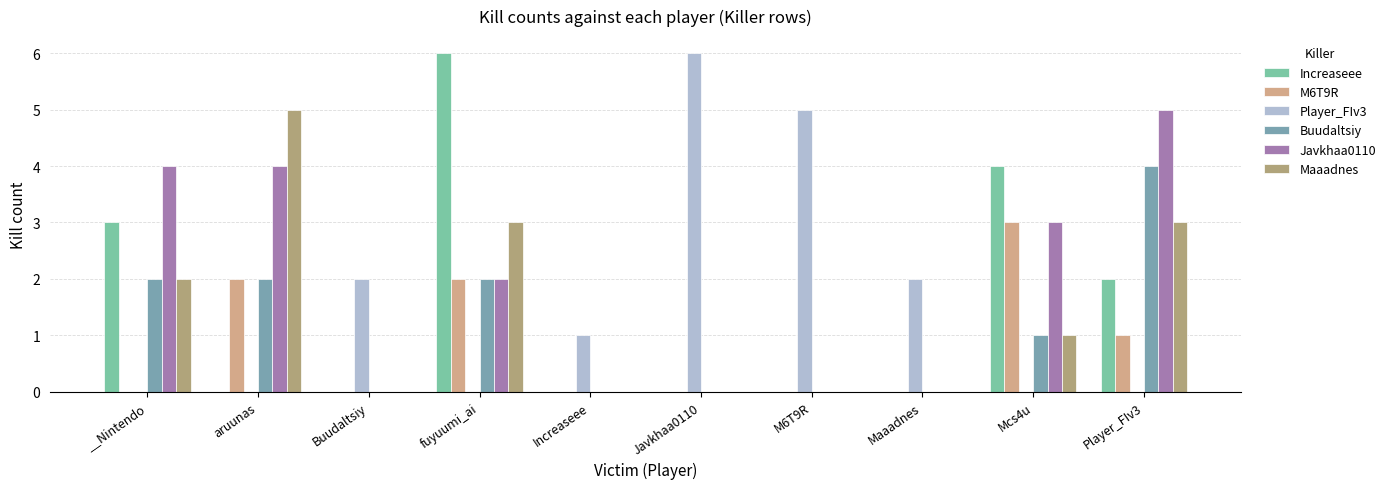

What are all the series names shown in the legend?

Increaseee, M6T9R, Player_FIv3, Buudaltsiy, Javkhaa0110, Maaadnes